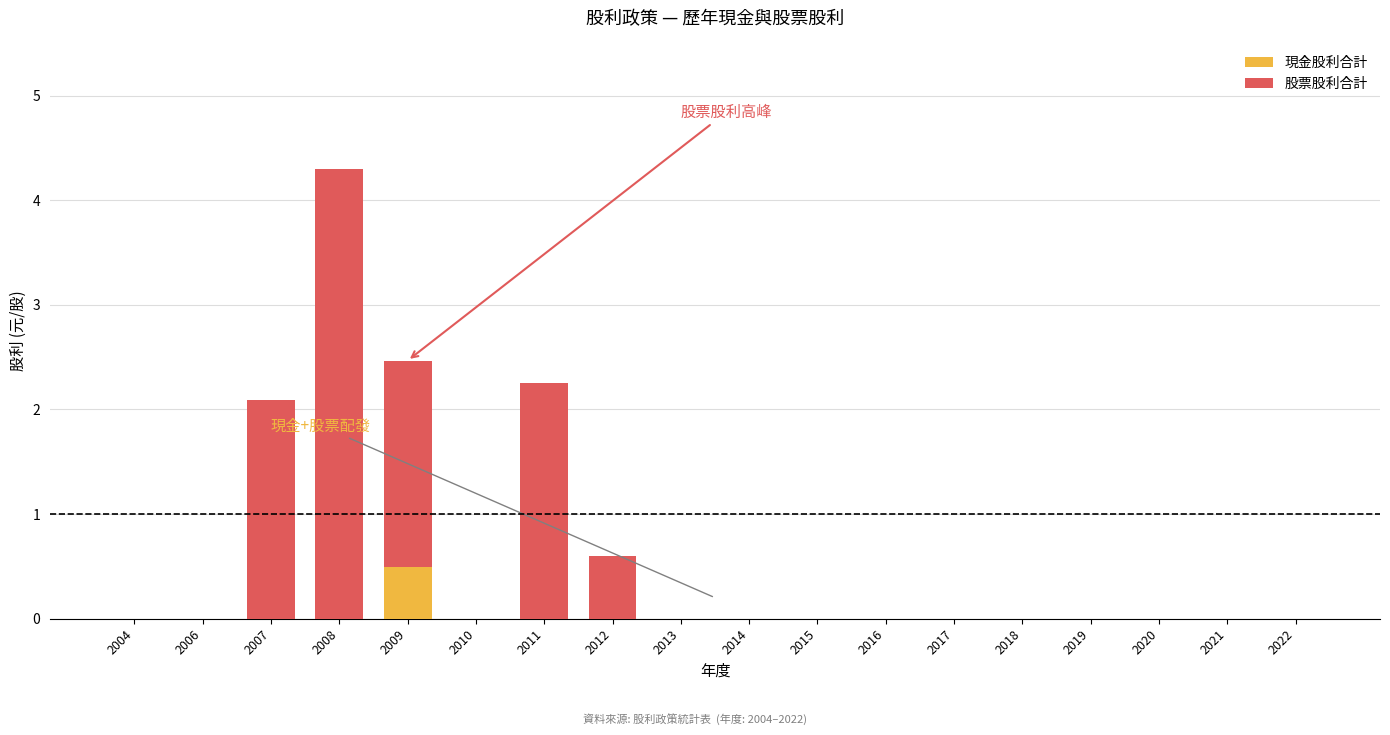

Which category has the highest value in the 現金股利合計 series?

2009